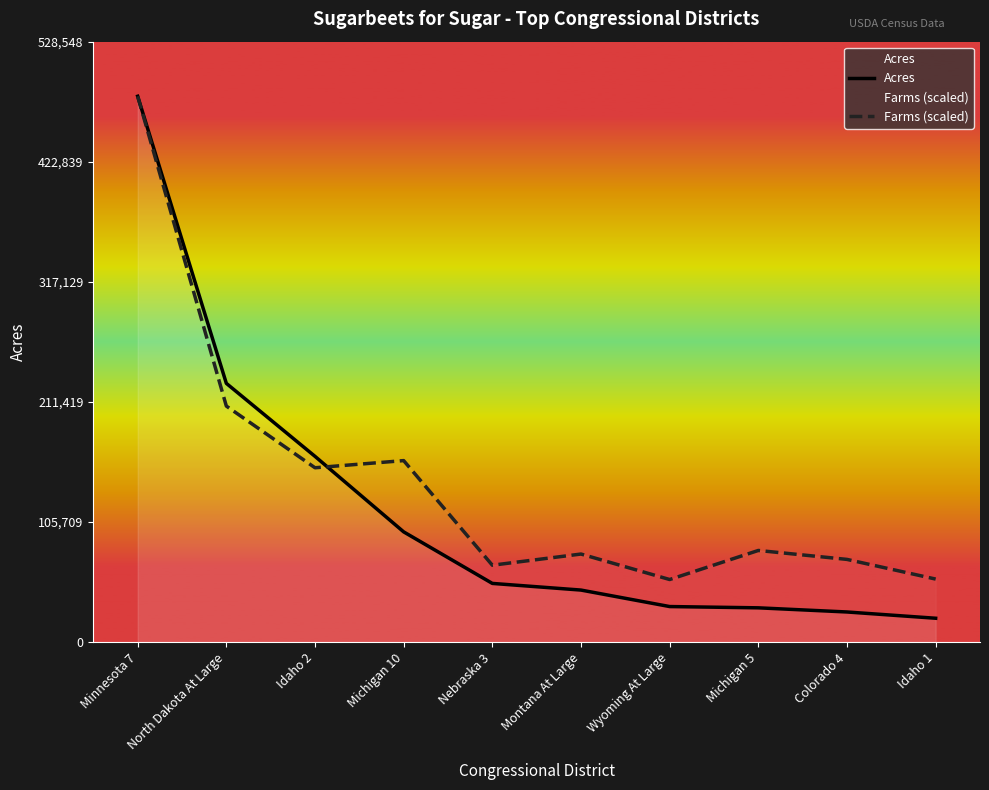

Where is the first local maximum for Farms (scaled)?

Michigan 10